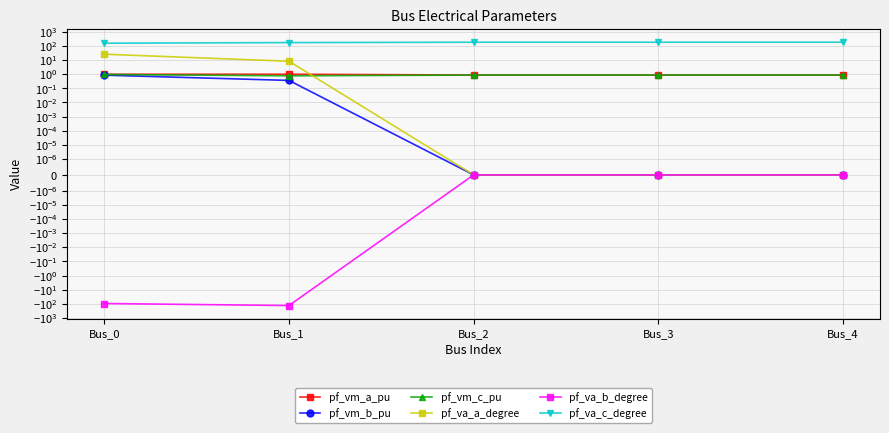

Which category has the lowest value in the pf_vm_c_pu series?

Bus_1